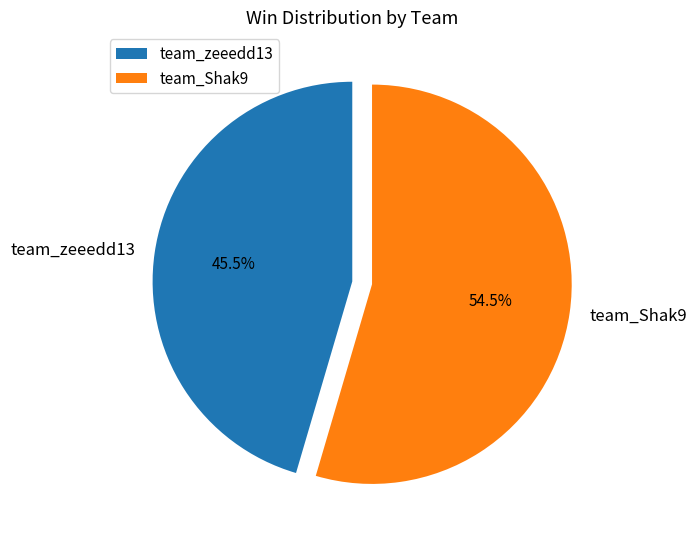

How many segments does this pie chart have?

2